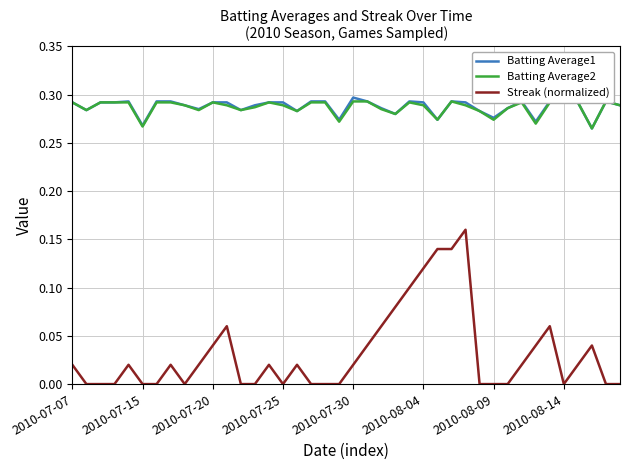

True or false: Batting Average1 and Streak (normalized) intersect in this chart.

False